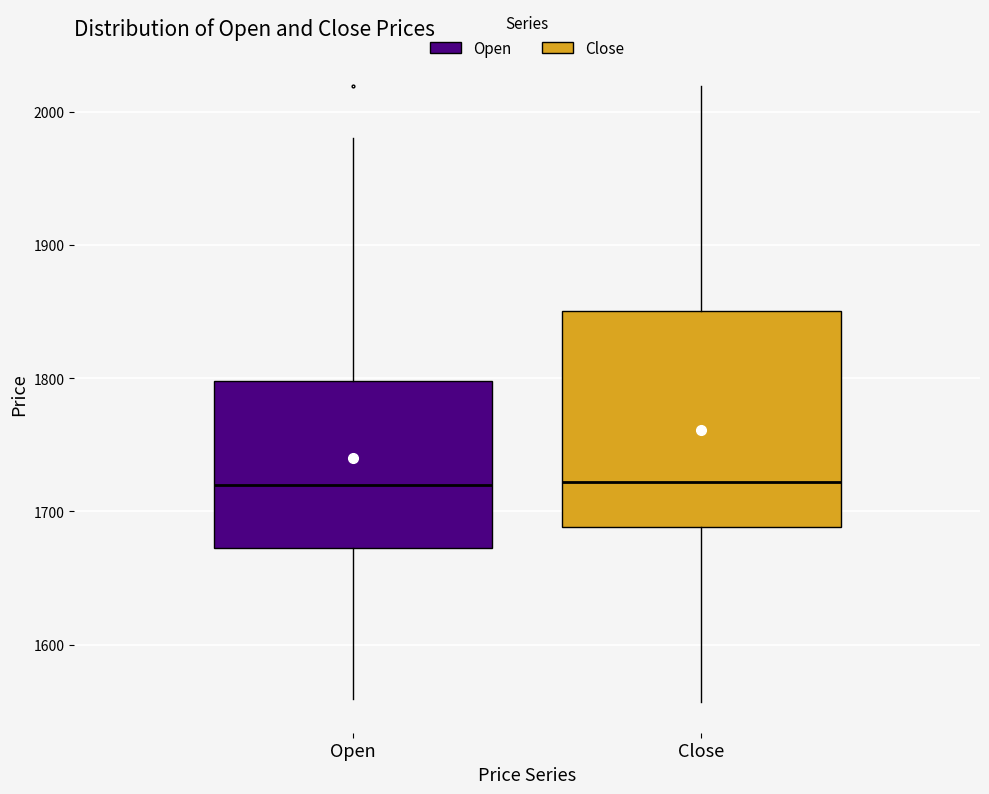

Reading left to right, read every box against the y-axis: the position of its median line, the range the box covers, and the ends of its whiskers. The values are not printed on the chart, so give them approximately, as read against the axis.

Open: median 1720, box 1670 to 1800, whiskers 1560 to 1980
Close: median 1720, box 1690 to 1850, whiskers 1560 to 2020